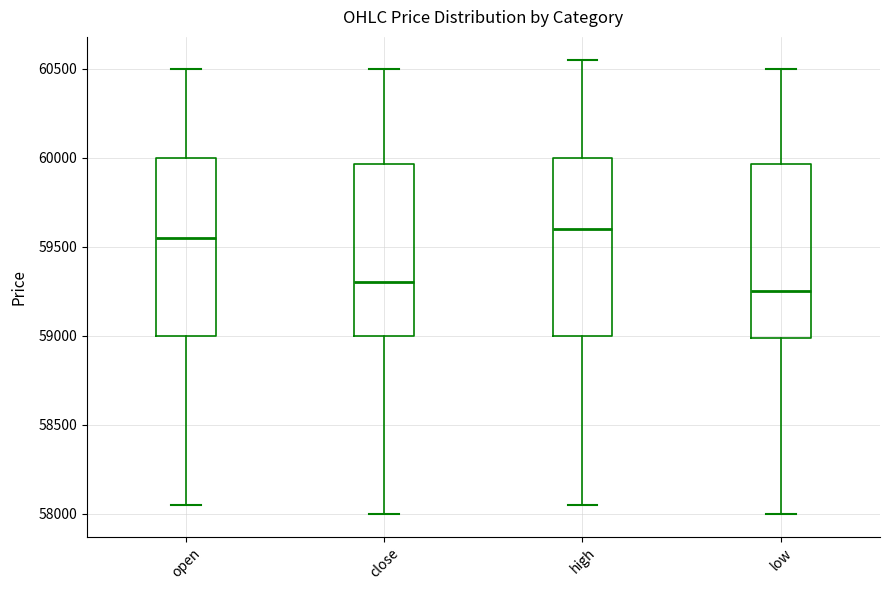

Where is the lower edge of the box for close on the y-axis? The values are not printed on the chart, so give them approximately, as read against the axis.

59000